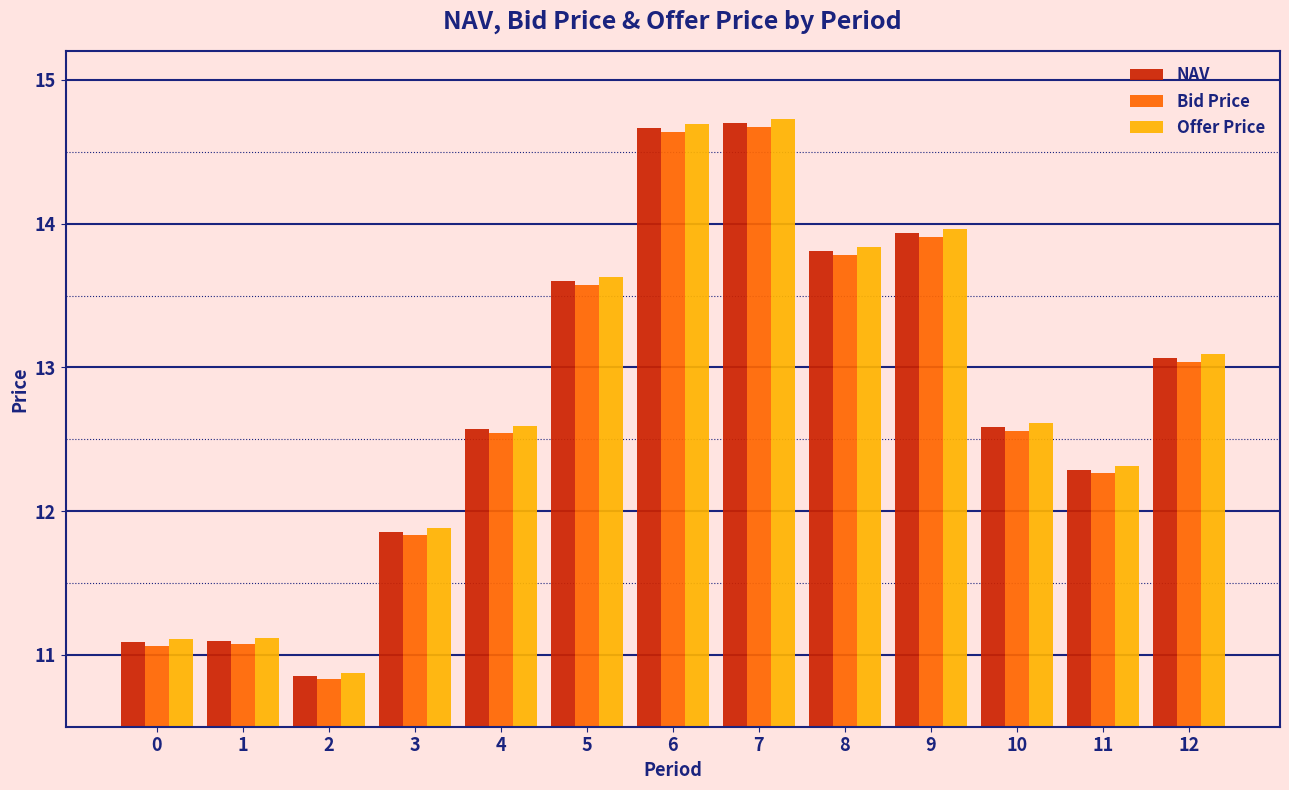

What is the total value across all series at 5?

40.8